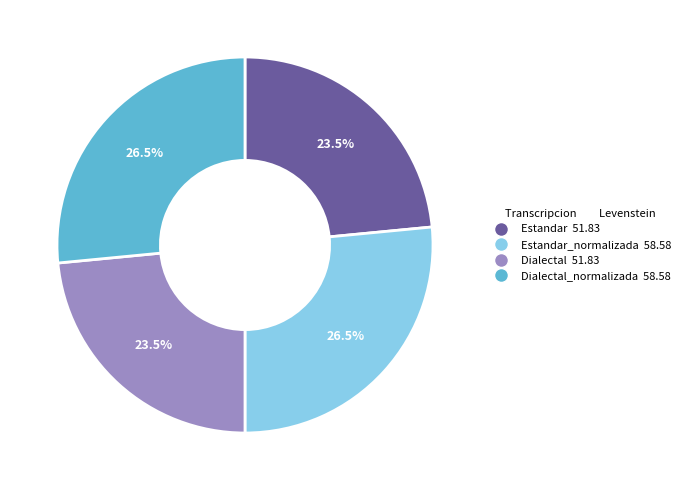

Does any single category account for the majority?

No